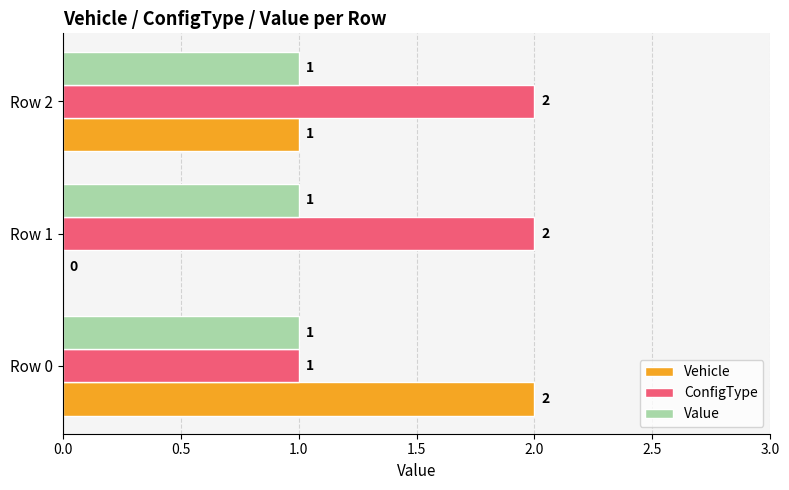

What is the sum of the ConfigType values at Row 2 and Row 1?

4